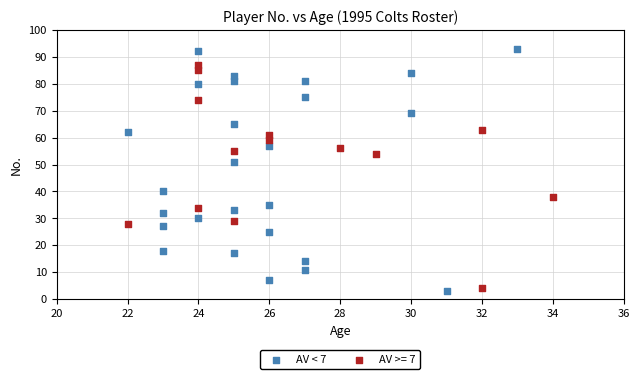

Which series has the widest spread of Y values?

AV < 7